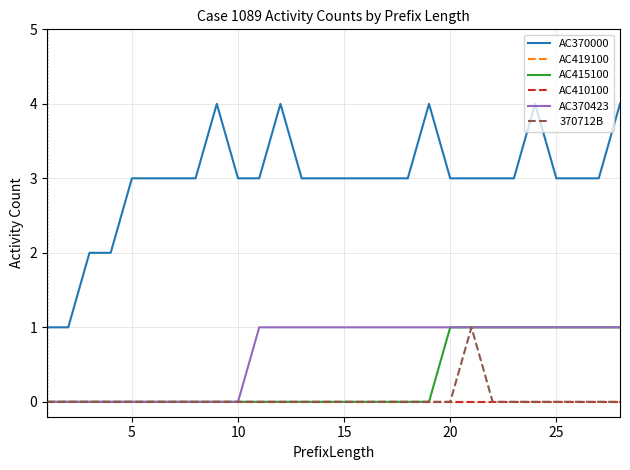

Does the chart have visible grid lines?

Yes